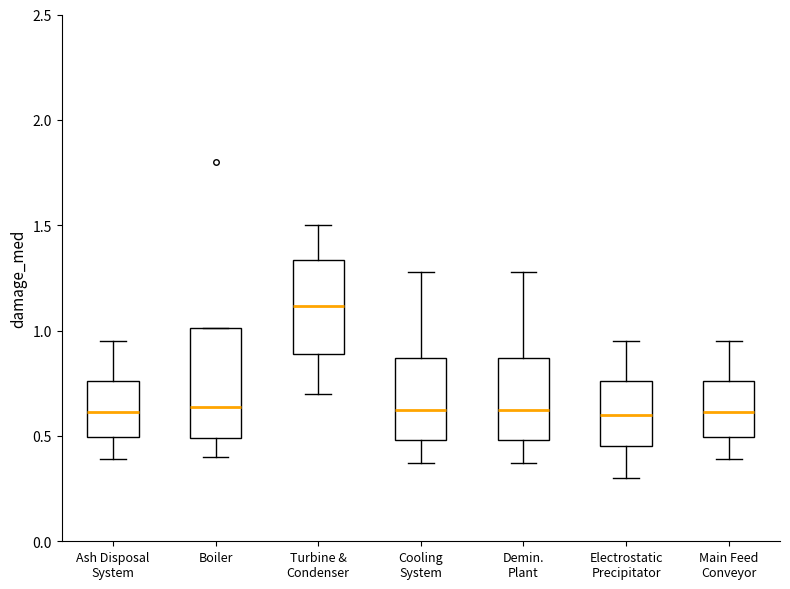

Where is the upper edge of the box for Cooling System on the y-axis? The values are not printed on the chart, so give them approximately, as read against the axis.

0.85